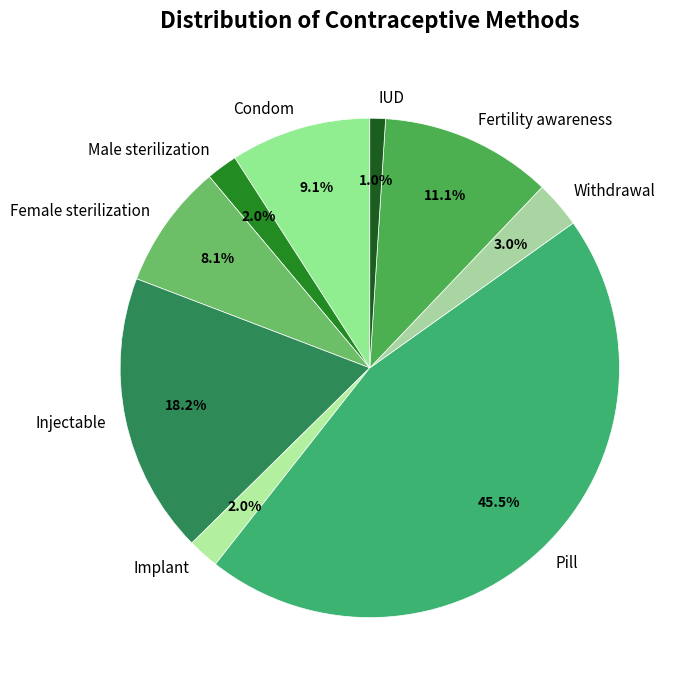

What portion of the pie excludes Implant?

98.0%